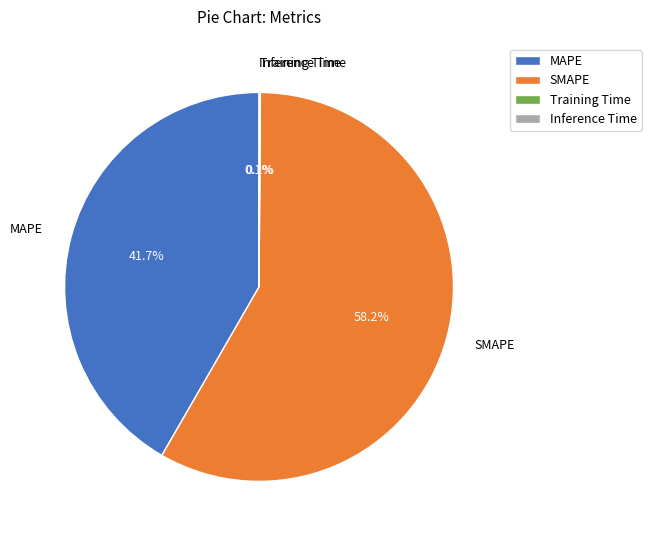

What is the ratio of the value at MAPE to the value at SMAPE?

0.7